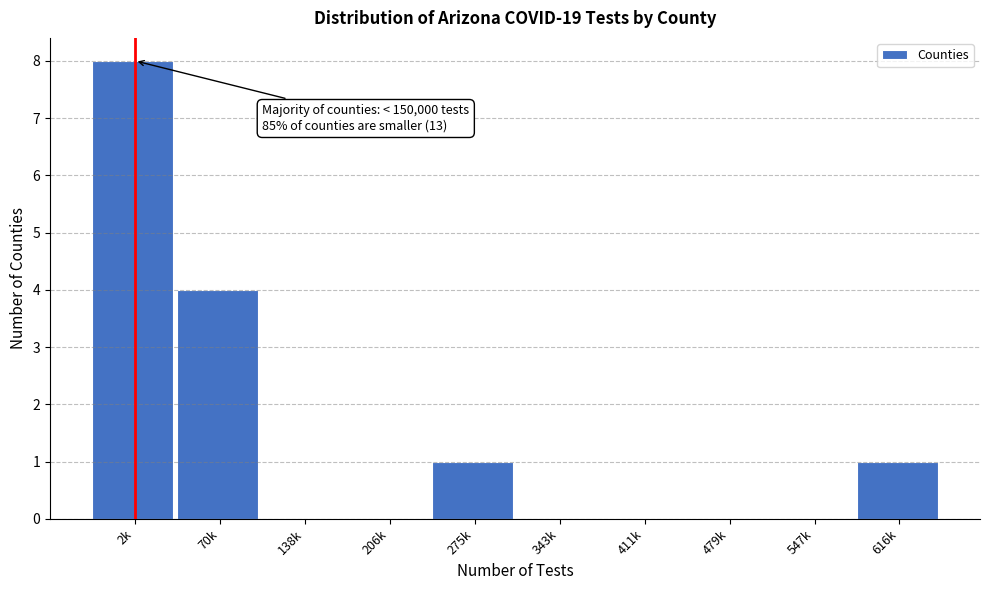

Reading left to right, extract all data points from this chart.

2k=8	70k=4	138k=0	206k=0	275k=1	343k=0	411k=0	479k=0	547k=0	616k=1